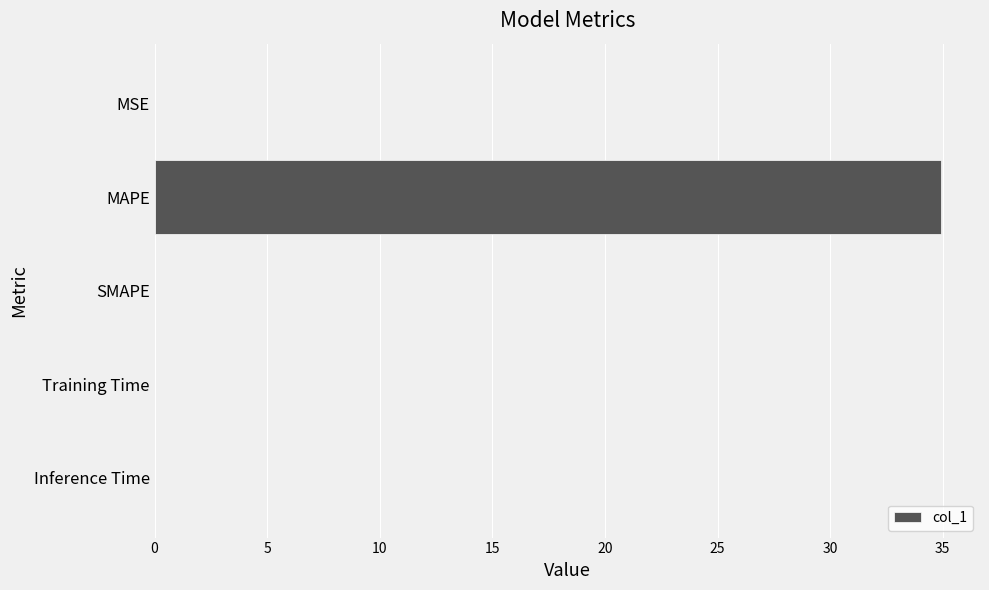

Between MAPE and SMAPE, which is larger?

MAPE